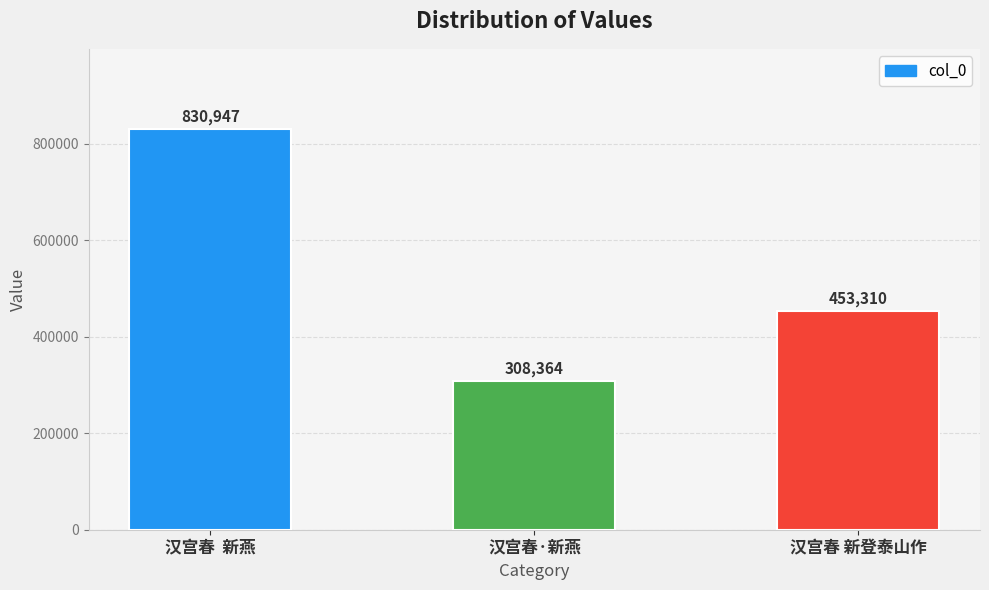

Reading left to right, extract all data points from this chart.

830947	308364	453310